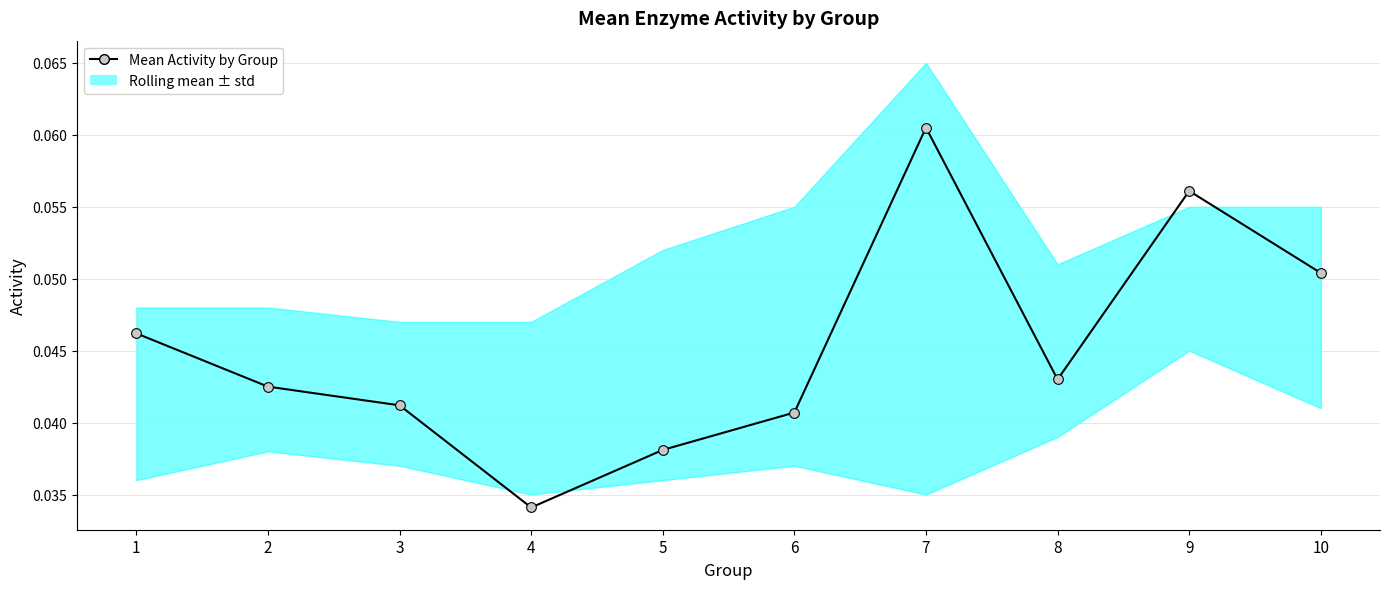

Where is the data nearest to the value 0?

4